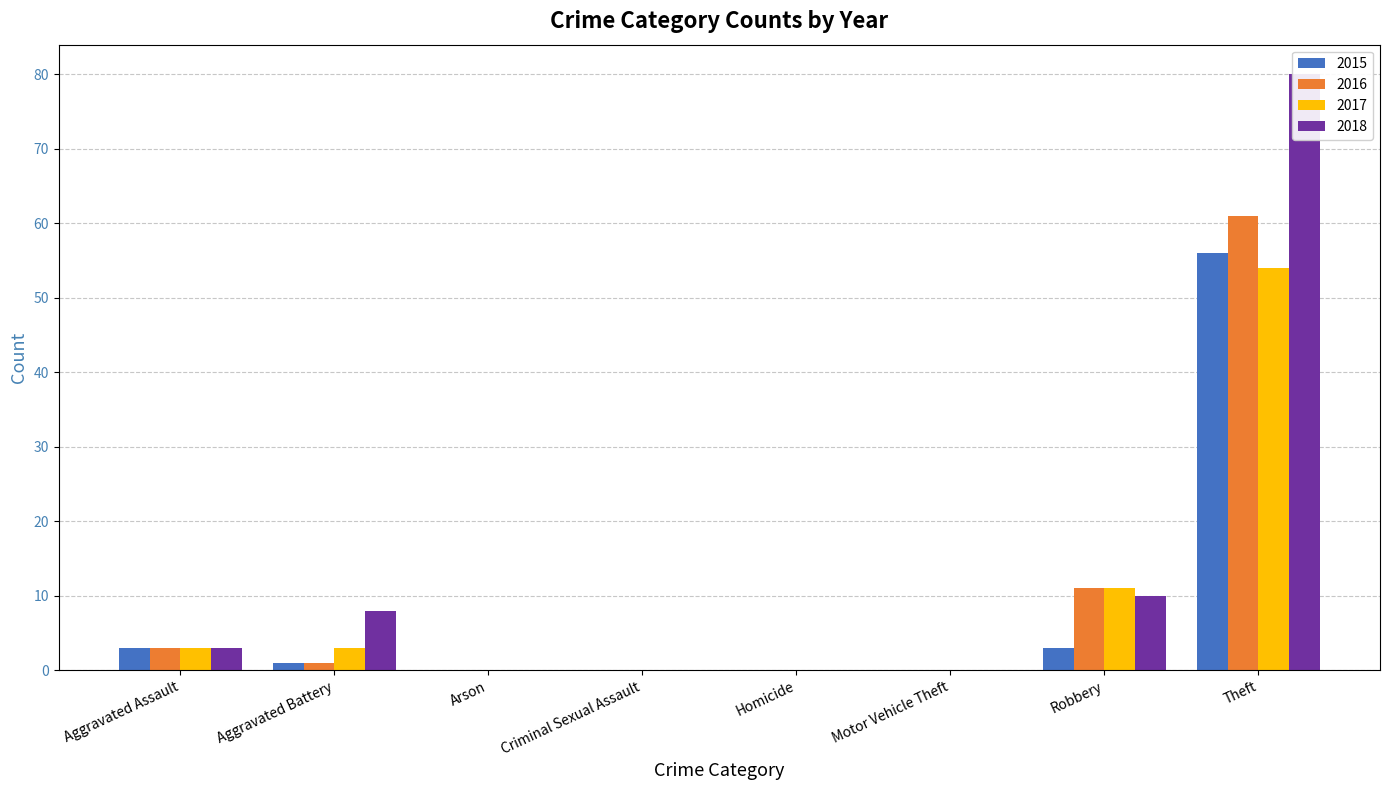

What is the average value of the 2017 series?

9